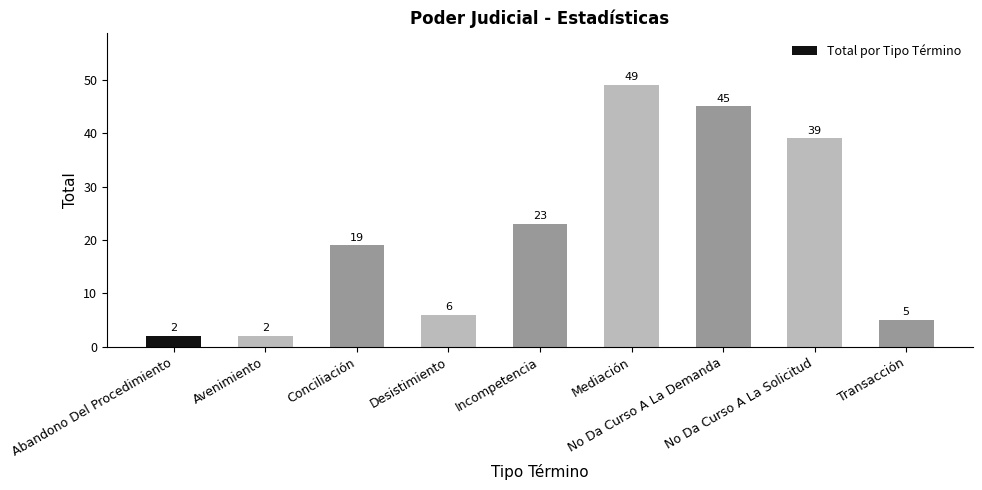

What is the sum of the values at Incompetencia and Mediación?

72